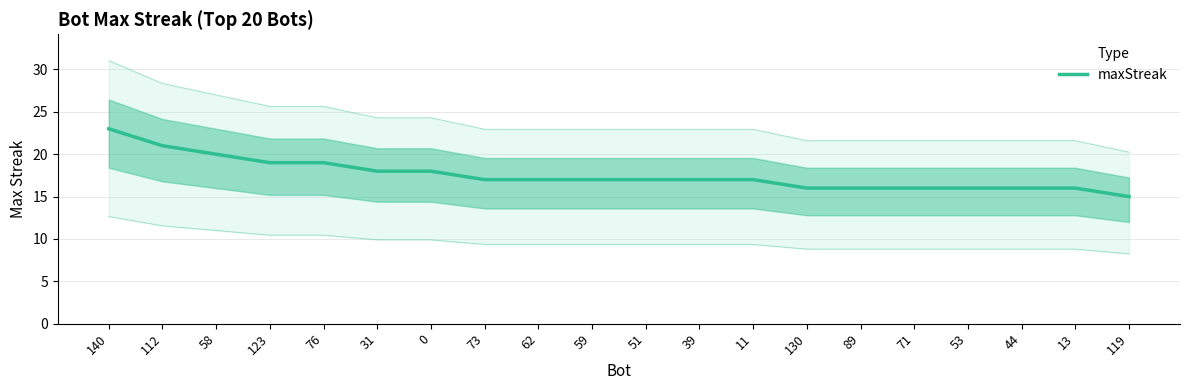

What is the difference between the maximum and minimum values?

8